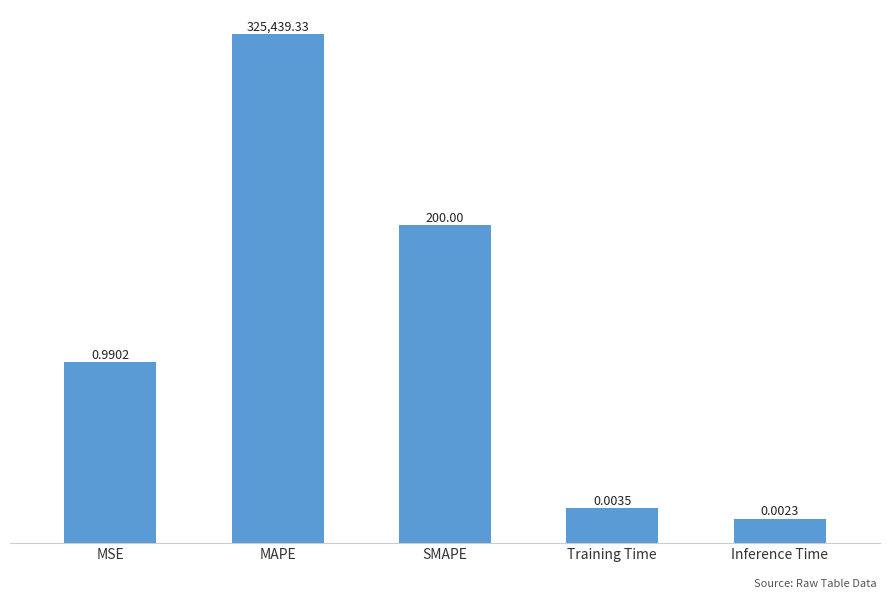

Reading right to left, extract all data points from this chart.

0.0	0.0	200.0	325439.3	1.0